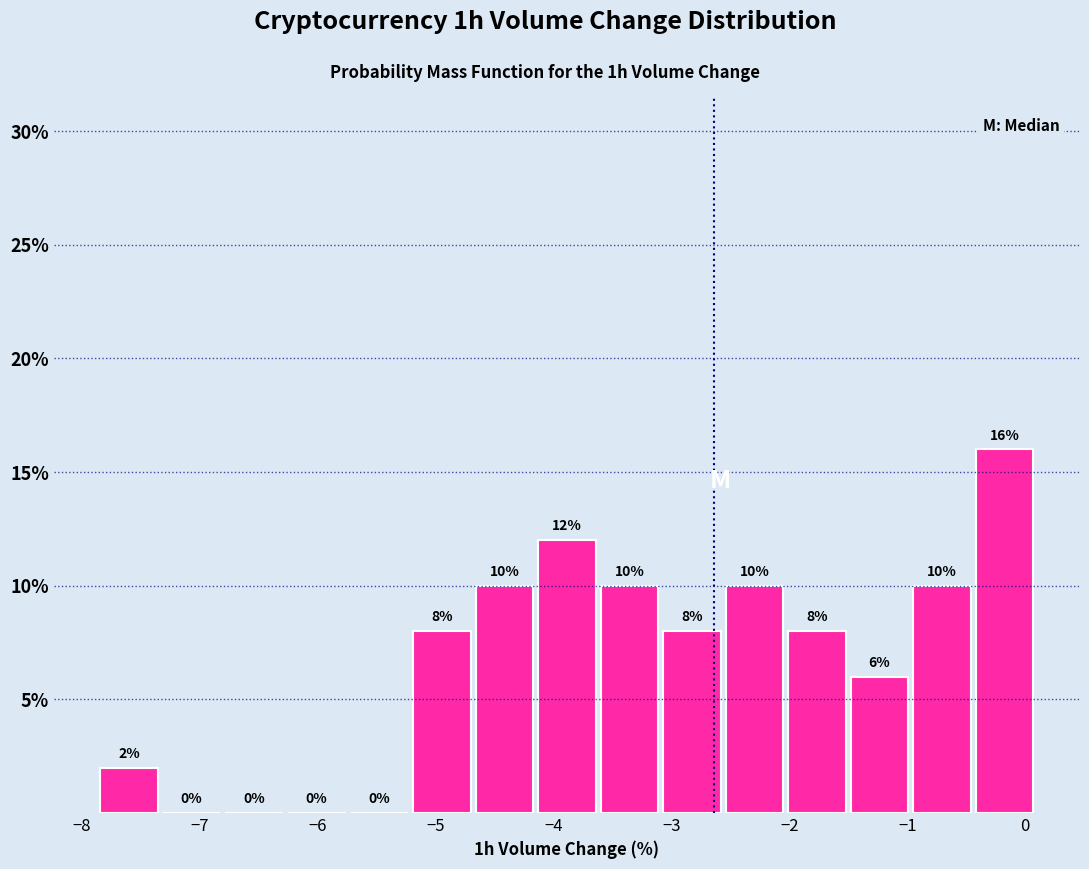

Reading left to right, list every bar in this chart as the range it spans on the x-axis followed by its height. The bar edges are not printed on the chart, so give them approximately, as read against the axis.

-7.86 to -7.33: 2
-7.33 to -6.80: 0
-6.80 to -6.27: 0
-6.27 to -5.74: 0
-5.74 to -5.21: 0
-5.21 to -4.68: 8
-4.68 to -4.15: 10
-4.15 to -3.62: 12
-3.62 to -3.09: 10
-3.09 to -2.56: 8
-2.56 to -2.03: 10
-2.03 to -1.50: 8
-1.50 to -0.97: 6
-0.97 to -0.44: 10
-0.44 to 0.09: 16